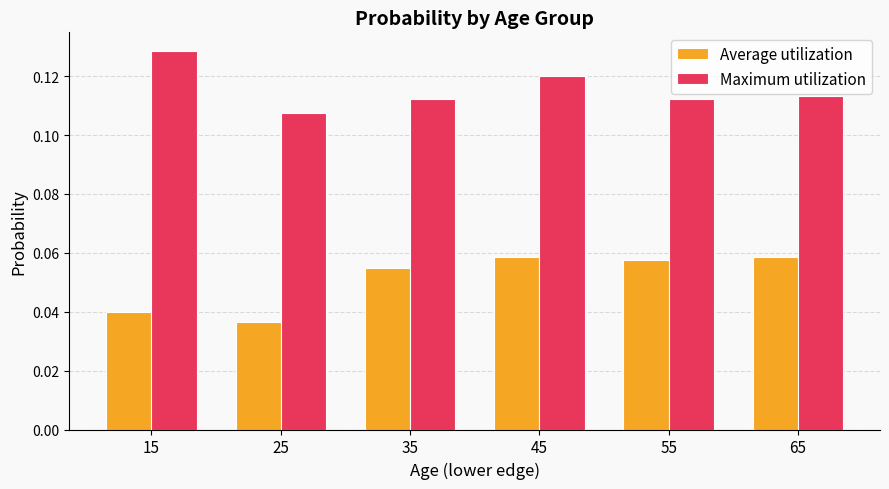

What are all the series names shown in the legend?

Average utilization, Maximum utilization